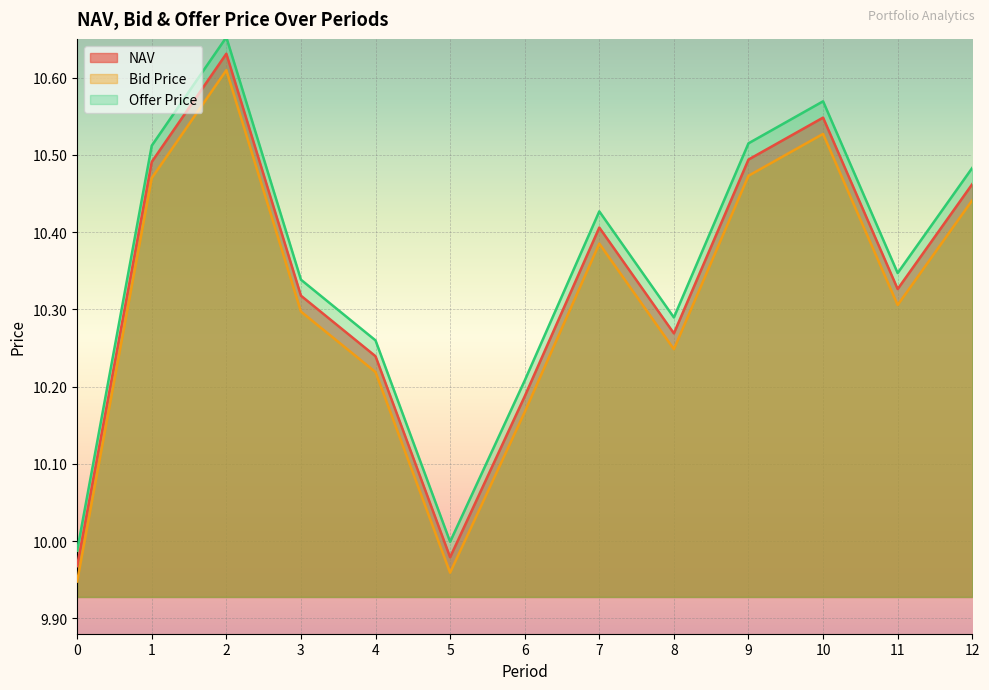

In Offer Price, how many points are lower than both neighbors (excluding endpoints)?

3